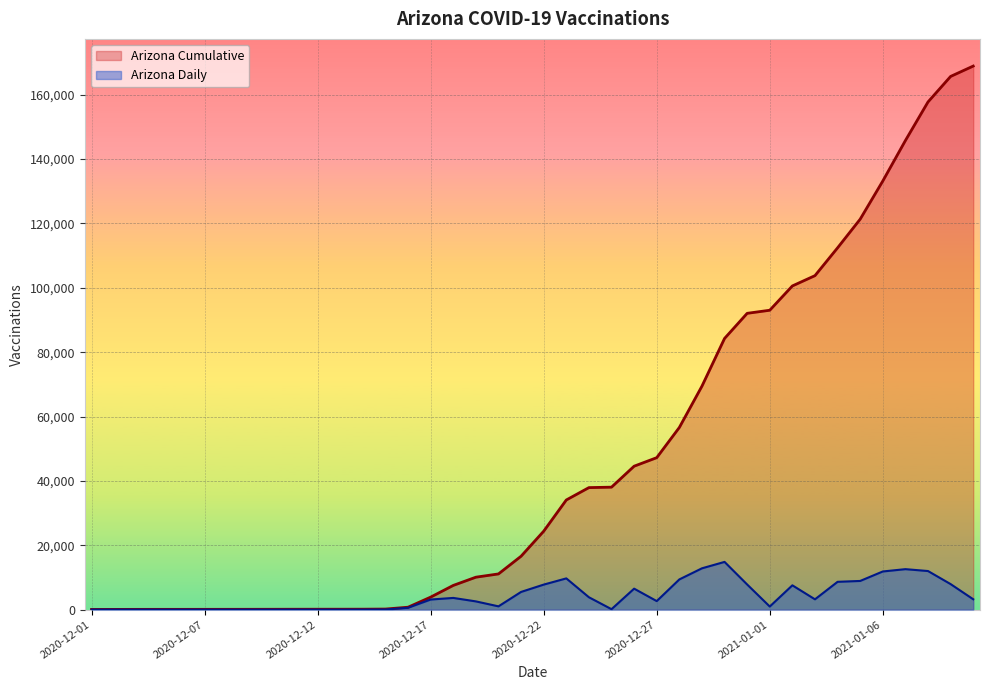

Rank the series at 28 from lowest to highest value.

Arizona Daily, Arizona Cumulative